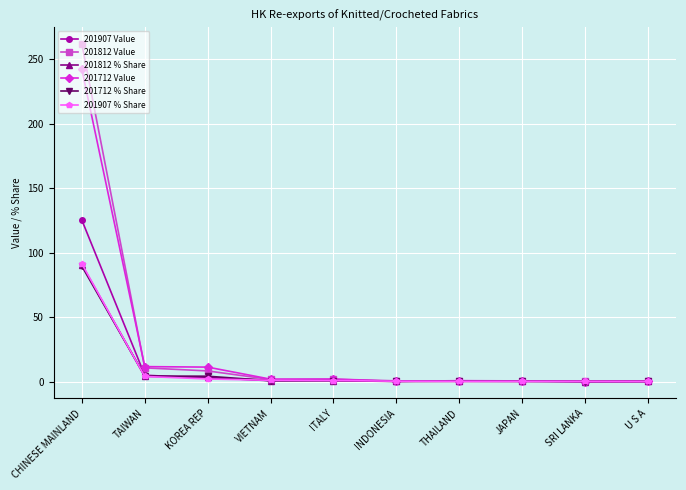

What is the label of the 10th point from the right?

CHINESE MAINLAND